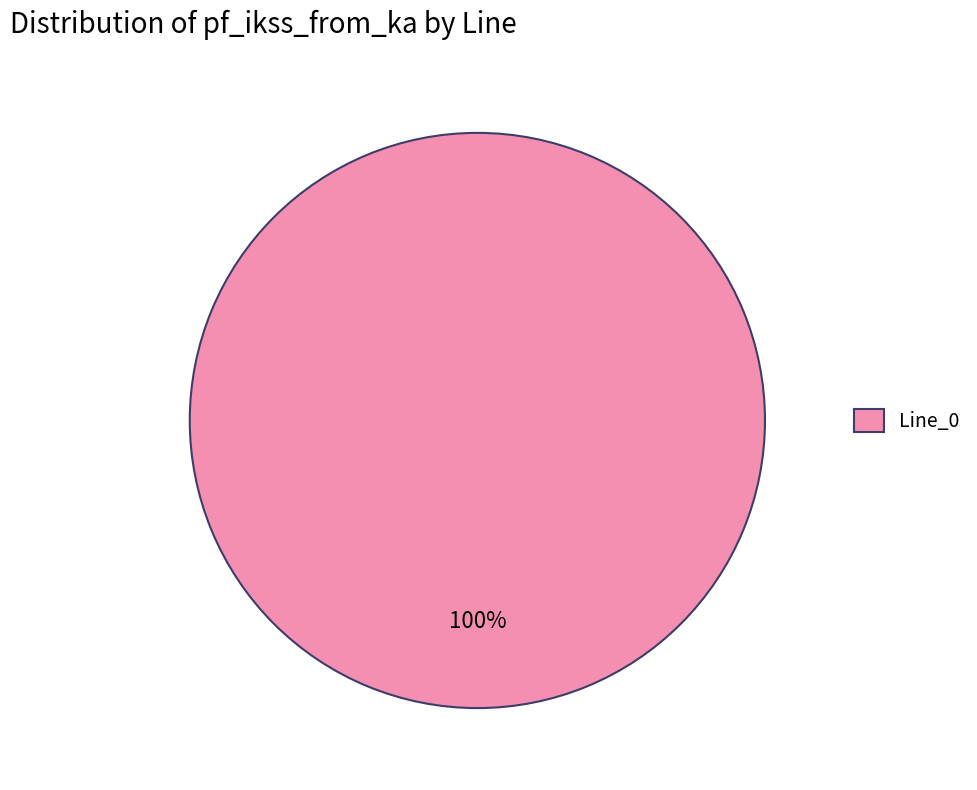

Is it true that Line_0 is 88% of the pie?

False